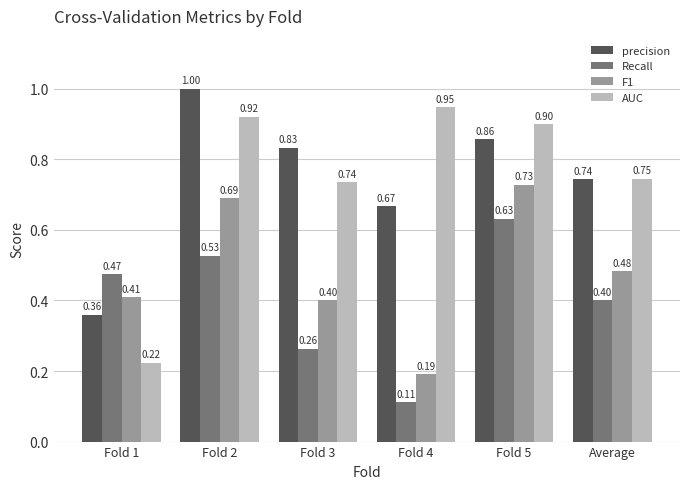

List the labels in order of Recall value, largest first.

Fold 5, Fold 2, Fold 1, Average, Fold 3, Fold 4